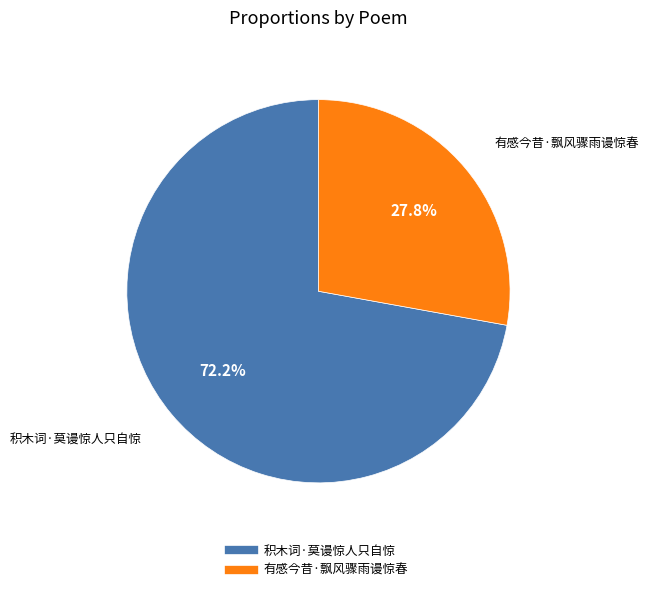

To the nearest percent, what is the difference between the 积木词·莫谩惊人只自惊 and 有感今昔·飘风骤雨谩惊春 slice percentages?

44%